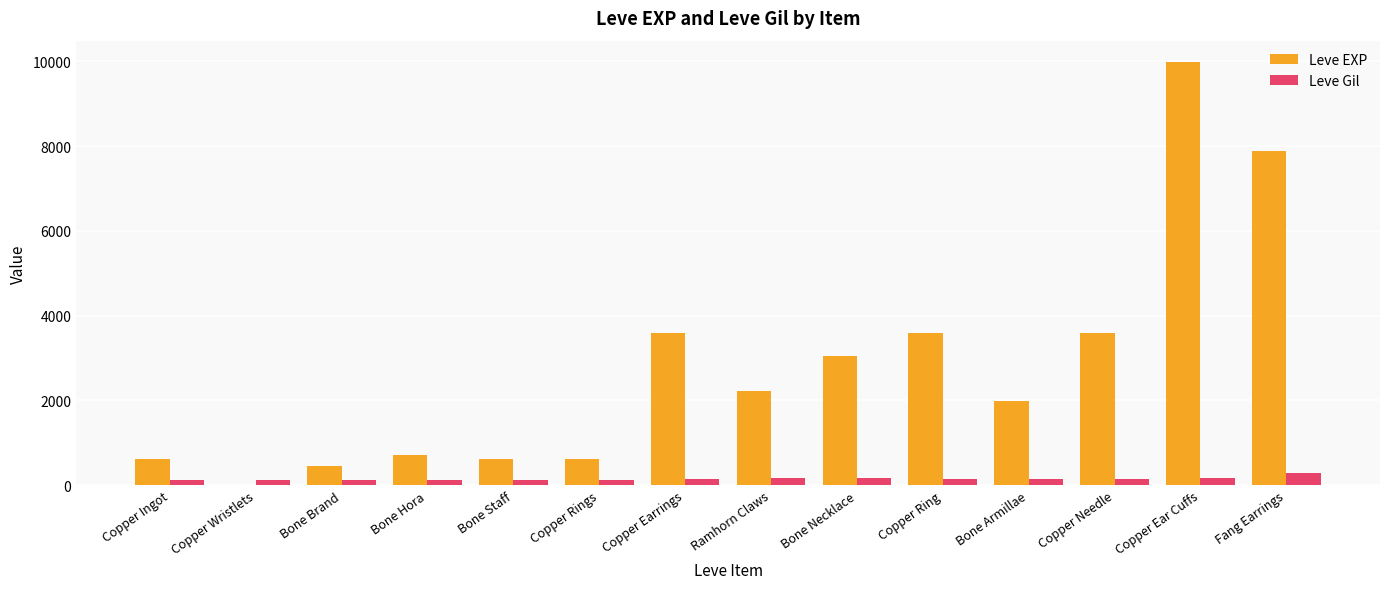

Between Copper Ingot and Bone Armillae, which series saw the biggest shift?

Leve EXP